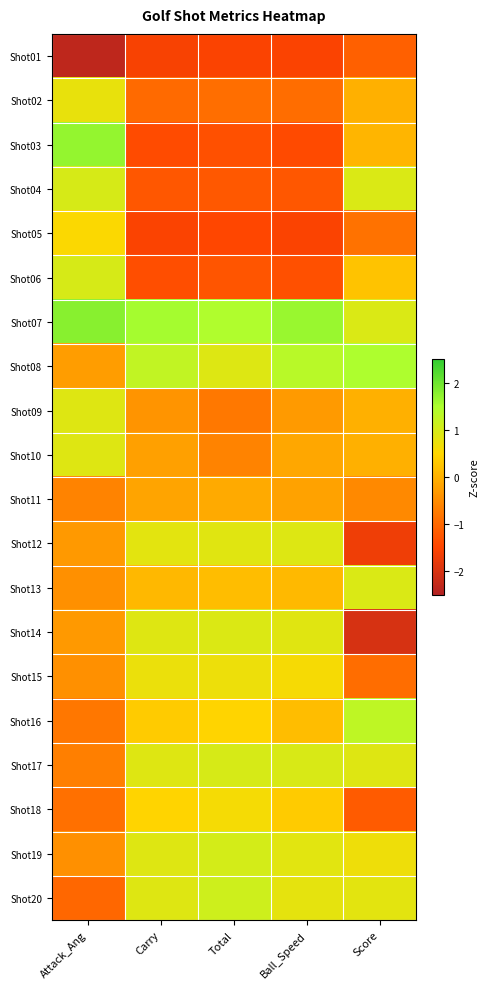

At Attack_Ang, list the series in order from largest to smallest.

Shot07, Shot03, Shot04, Shot06, Shot09, Shot10, Shot02, Shot05, Shot08, Shot12, Shot14, Shot13, Shot15, Shot19, Shot11, Shot17, Shot16, Shot18, Shot20, Shot01